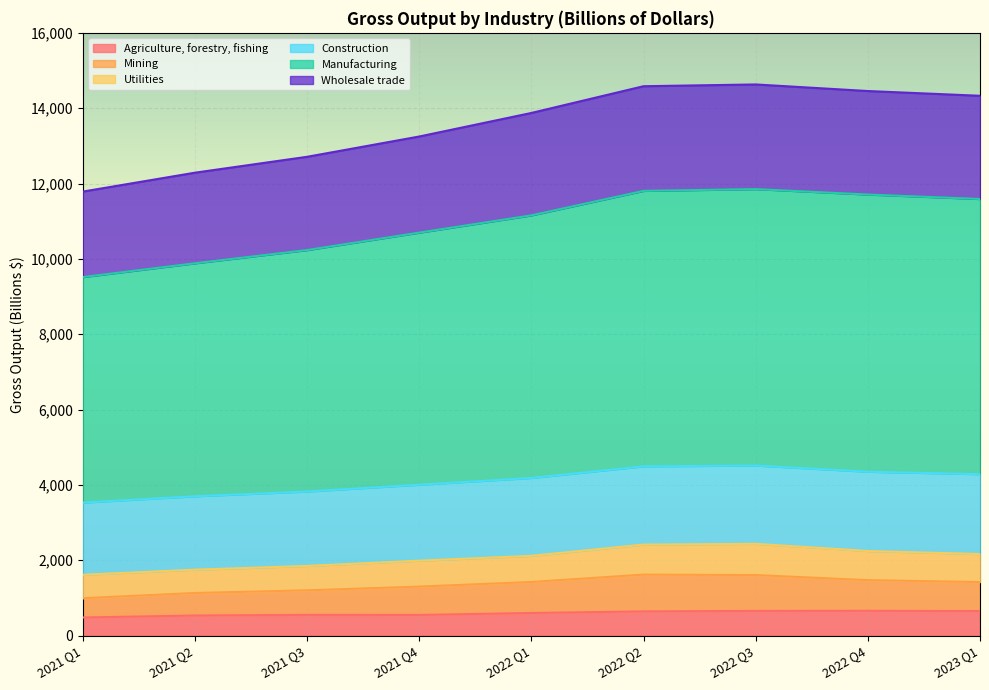

List the labels in order of Manufacturing value, largest first.

2022 Q3, 2022 Q2, 2022 Q4, 2023 Q1, 2022 Q1, 2021 Q4, 2021 Q3, 2021 Q2, 2021 Q1